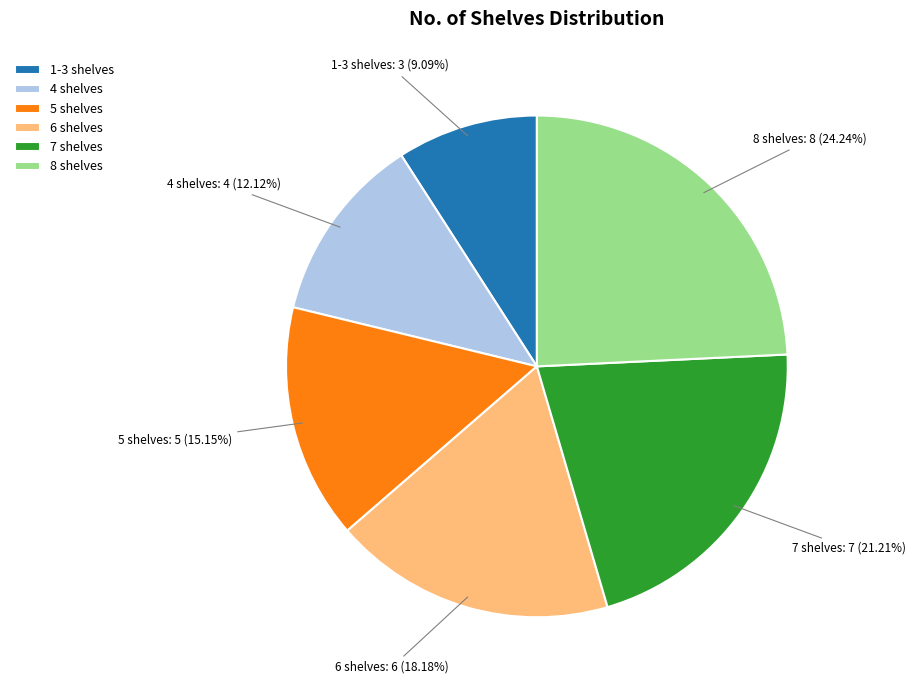

What percentage is the 7 shelves slice, to the nearest percent?

21%